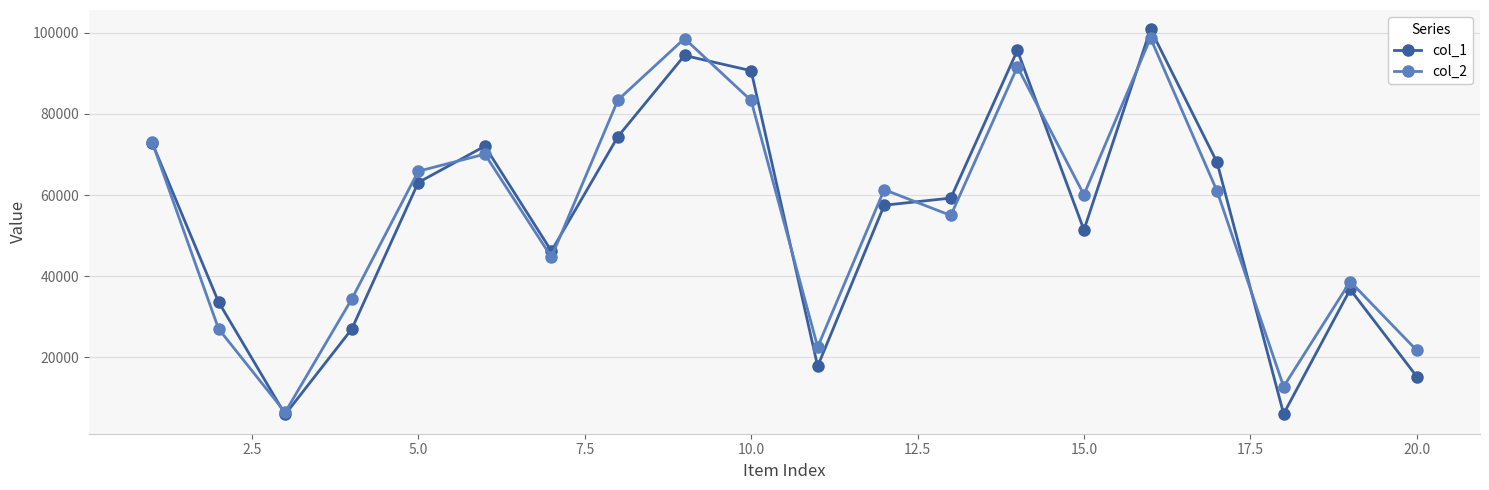

What is the average value of the col_2 series?

55503